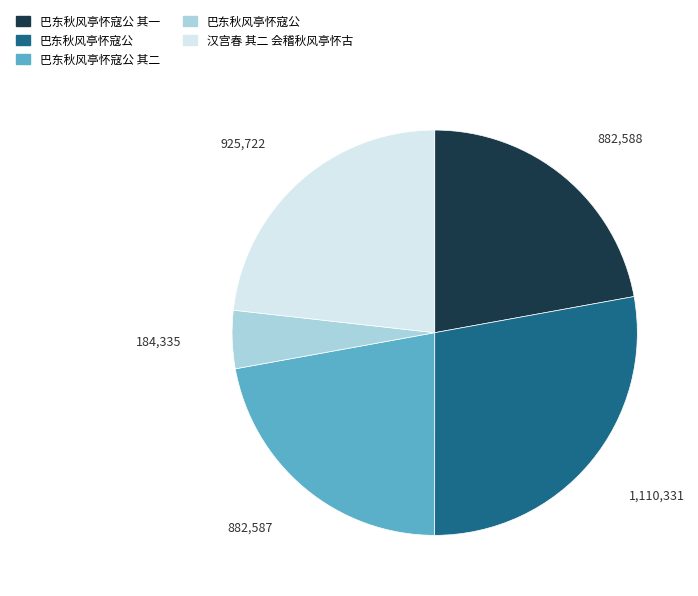

Is there a majority slice in this chart?

No